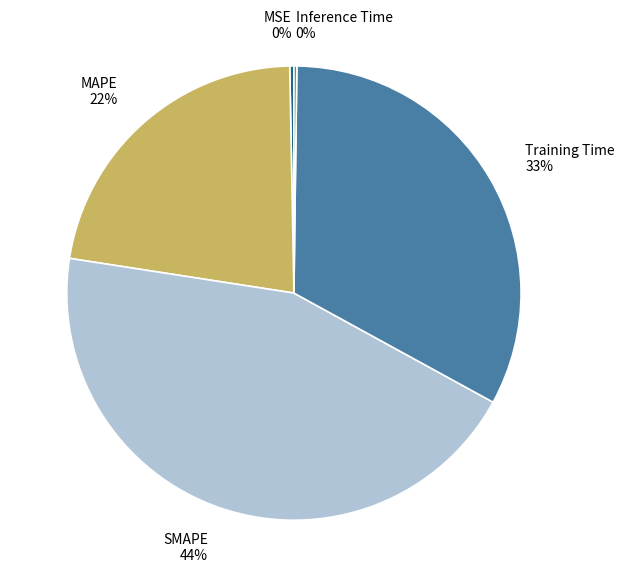

To the nearest percent, what is the average slice percentage?

20%